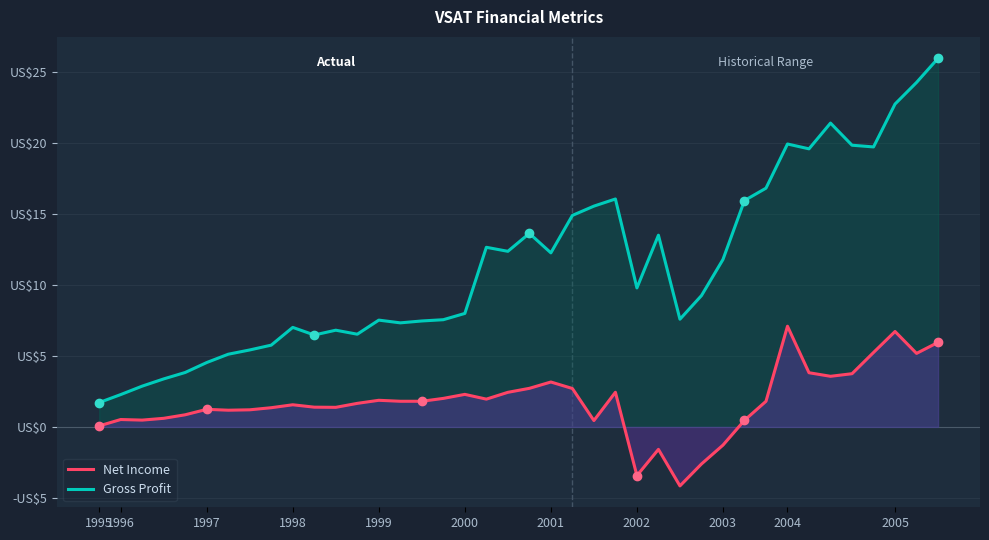

Rank the series at 27 from lowest to highest value.

Net Income, Gross Profit